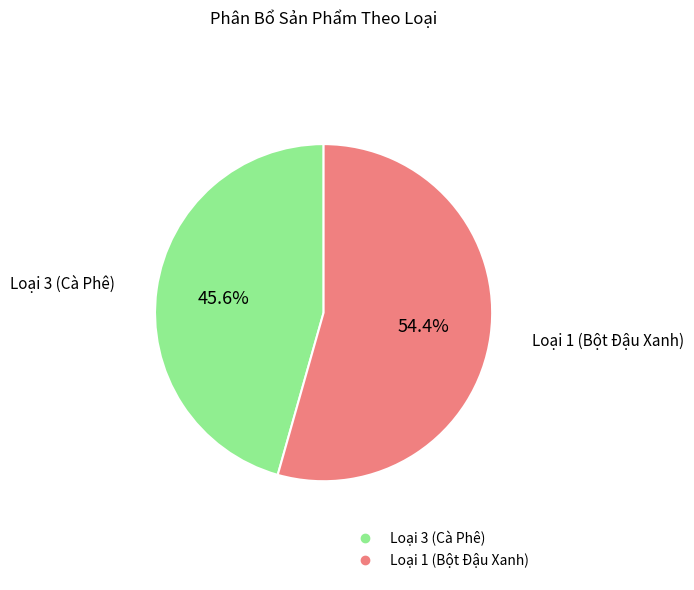

Is there a majority slice in this chart?

Yes